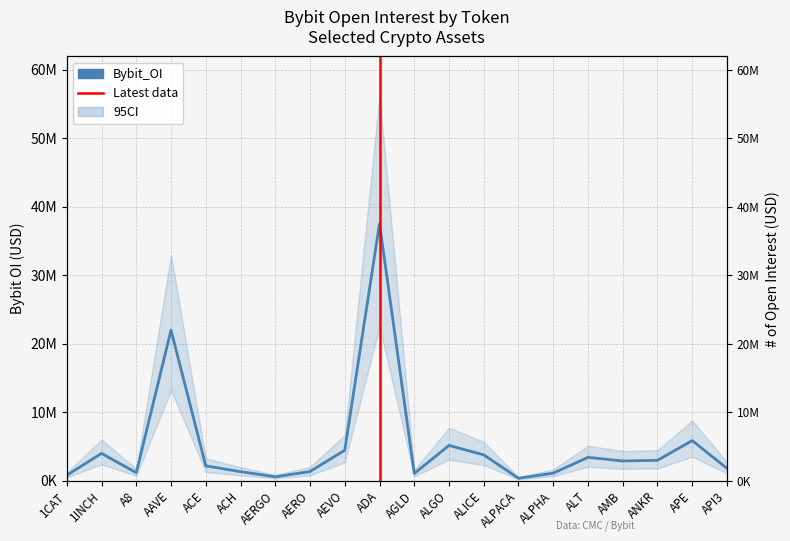

Reading left to right, transcribe all the data shown in this chart.

805335	4000673	1172755	21995619	2177023	1332478	581599	1348730	4457351	37552000	1059323	5158976	3783804	366783	1110664	3416949	2889805	2988898	5863922	1810938